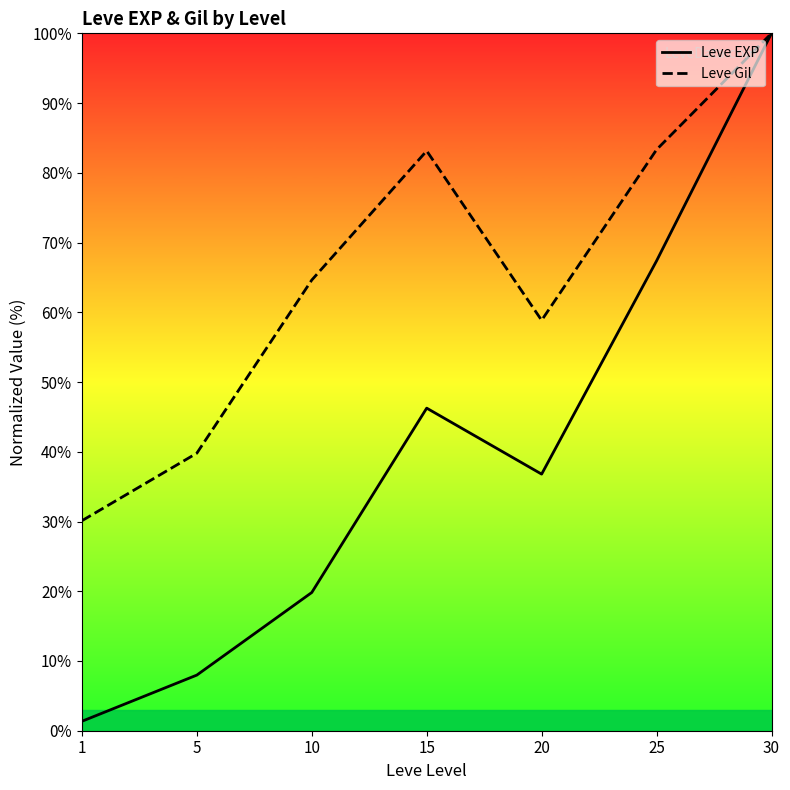

Rank the series at 10 from highest to lowest value.

Leve Gil, Leve EXP